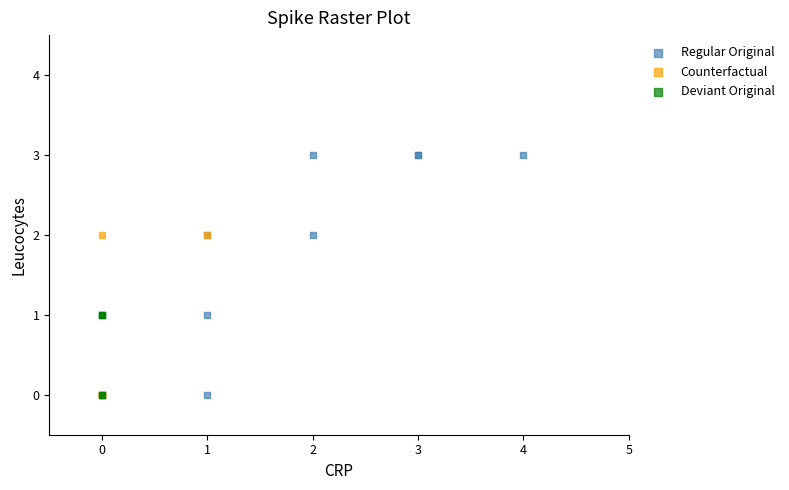

Which series contains the highest Y value?

Regular Original